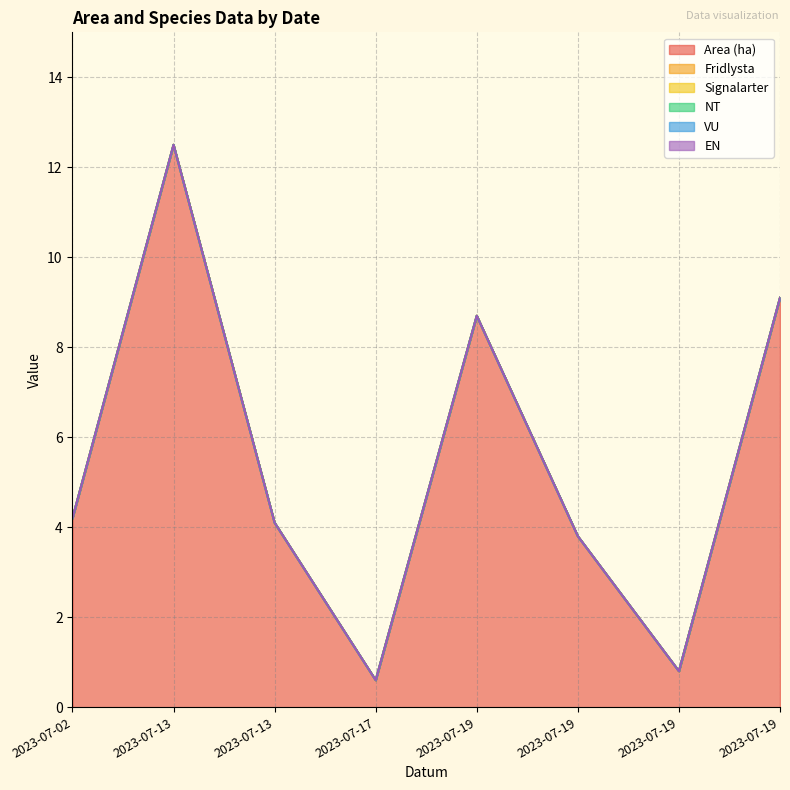

Reading right to left, extract all data points from this chart.

Area (ha): 2023-07-19=9.1	2023-07-19=0.8	2023-07-19=3.8	2023-07-19=8.7	2023-07-17=0.6	2023-07-13=4.1	2023-07-13=12.5	2023-07-02=4.2
Fridlysta: 2023-07-19=0.0	2023-07-19=0.0	2023-07-19=0.0	2023-07-19=0.0	2023-07-17=0.0	2023-07-13=0.0	2023-07-13=0.0	2023-07-02=0.0
Signalarter: 2023-07-19=0.0	2023-07-19=0.0	2023-07-19=0.0	2023-07-19=0.0	2023-07-17=0.0	2023-07-13=0.0	2023-07-13=0.0	2023-07-02=0.0
NT: 2023-07-19=0.0	2023-07-19=0.0	2023-07-19=0.0	2023-07-19=0.0	2023-07-17=0.0	2023-07-13=0.0	2023-07-13=0.0	2023-07-02=0.0
VU: 2023-07-19=0.0	2023-07-19=0.0	2023-07-19=0.0	2023-07-19=0.0	2023-07-17=0.0	2023-07-13=0.0	2023-07-13=0.0	2023-07-02=0.0
EN: 2023-07-19=0.0	2023-07-19=0.0	2023-07-19=0.0	2023-07-19=0.0	2023-07-17=0.0	2023-07-13=0.0	2023-07-13=0.0	2023-07-02=0.0